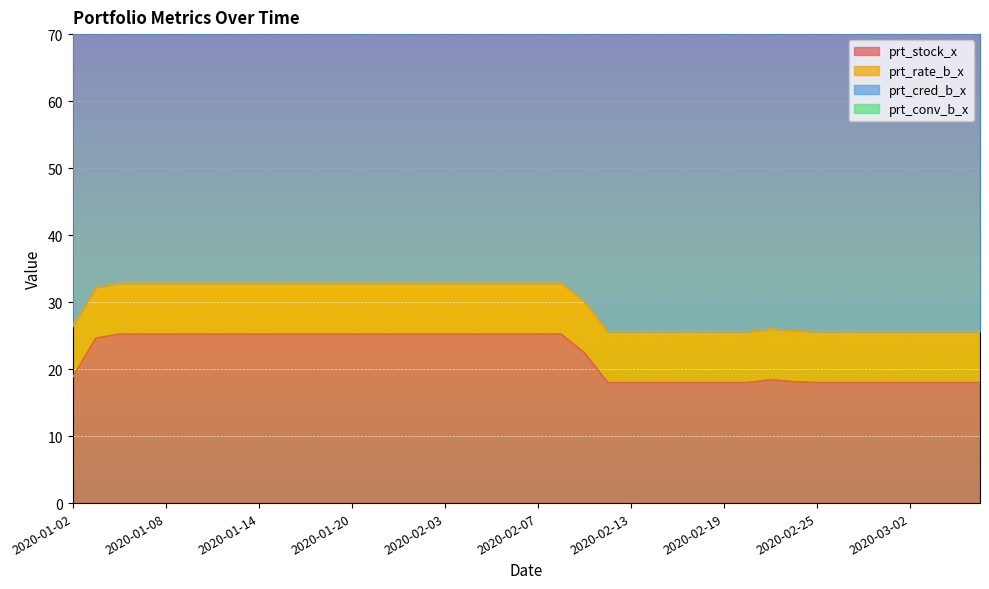

Reading right to left, transcribe all the data shown in this chart.

prt_stock_x: 2020-03-05=18.0	2020-03-04=18.0	2020-03-03=18.0	2020-03-02=18.0	2020-02-28=18.0	2020-02-27=18.0	2020-02-26=18.0	2020-02-25=18.0	2020-02-24=18.1	2020-02-21=18.4	2020-02-20=18.0	2020-02-19=18.0	2020-02-18=18.0	2020-02-17=18.0	2020-02-14=18.0	2020-02-13=18.0	2020-02-12=18.0	2020-02-11=22.4	2020-02-10=25.2	2020-02-07=25.2	2020-02-06=25.2	2020-02-05=25.2	2020-02-04=25.2	2020-02-03=25.2	2020-01-23=25.2	2020-01-22=25.2	2020-01-21=25.2	2020-01-20=25.2	2020-01-17=25.2	2020-01-16=25.2	2020-01-15=25.2	2020-01-14=25.2	2020-01-13=25.2	2020-01-10=25.2	2020-01-09=25.2	2020-01-08=25.2	2020-01-07=25.2	2020-01-06=25.2	2020-01-03=24.6	2020-01-02=18.8
prt_rate_b_x: 2020-03-05=7.6	2020-03-04=7.6	2020-03-03=7.6	2020-03-02=7.6	2020-02-28=7.6	2020-02-27=7.6	2020-02-26=7.6	2020-02-25=7.6	2020-02-24=7.6	2020-02-21=7.6	2020-02-20=7.6	2020-02-19=7.6	2020-02-18=7.6	2020-02-17=7.6	2020-02-14=7.6	2020-02-13=7.6	2020-02-12=7.6	2020-02-11=7.6	2020-02-10=7.6	2020-02-07=7.6	2020-02-06=7.6	2020-02-05=7.6	2020-02-04=7.6	2020-02-03=7.6	2020-01-23=7.6	2020-01-22=7.6	2020-01-21=7.6	2020-01-20=7.6	2020-01-17=7.6	2020-01-16=7.6	2020-01-15=7.6	2020-01-14=7.6	2020-01-13=7.6	2020-01-10=7.6	2020-01-09=7.6	2020-01-08=7.6	2020-01-07=7.6	2020-01-06=7.6	2020-01-03=7.6	2020-01-02=7.6
prt_cred_b_x: 2020-03-05=61.5	2020-03-04=61.5	2020-03-03=61.5	2020-03-02=61.5	2020-02-28=61.5	2020-02-27=61.5	2020-02-26=61.5	2020-02-25=61.5	2020-02-24=61.5	2020-02-21=61.5	2020-02-20=61.5	2020-02-19=61.5	2020-02-18=61.5	2020-02-17=61.5	2020-02-14=61.5	2020-02-13=61.5	2020-02-12=61.5	2020-02-11=61.5	2020-02-10=61.5	2020-02-07=61.5	2020-02-06=58.3	2020-02-05=61.5	2020-02-04=61.5	2020-02-03=61.5	2020-01-23=61.5	2020-01-22=61.5	2020-01-21=61.5	2020-01-20=61.5	2020-01-17=61.5	2020-01-16=61.5	2020-01-15=61.5	2020-01-14=61.5	2020-01-13=61.5	2020-01-10=61.5	2020-01-09=61.5	2020-01-08=61.5	2020-01-07=61.5	2020-01-06=61.5	2020-01-03=61.5	2020-01-02=61.5
prt_conv_b_x: 2020-03-05=0.4	2020-03-04=0.4	2020-03-03=0.4	2020-03-02=0.4	2020-02-28=0.4	2020-02-27=0.4	2020-02-26=0.4	2020-02-25=0.4	2020-02-24=0.4	2020-02-21=0.4	2020-02-20=0.4	2020-02-19=0.4	2020-02-18=0.4	2020-02-17=0.4	2020-02-14=0.4	2020-02-13=0.3	2020-02-12=0.3	2020-02-11=0.4	2020-02-10=0.4	2020-02-07=0.4	2020-02-06=0.4	2020-02-05=0.4	2020-02-04=0.4	2020-02-03=0.4	2020-01-23=0.4	2020-01-22=0.4	2020-01-21=0.4	2020-01-20=0.4	2020-01-17=0.4	2020-01-16=0.4	2020-01-15=0.4	2020-01-14=0.4	2020-01-13=0.4	2020-01-10=0.4	2020-01-09=0.4	2020-01-08=0.4	2020-01-07=0.4	2020-01-06=0.4	2020-01-03=0.4	2020-01-02=0.4